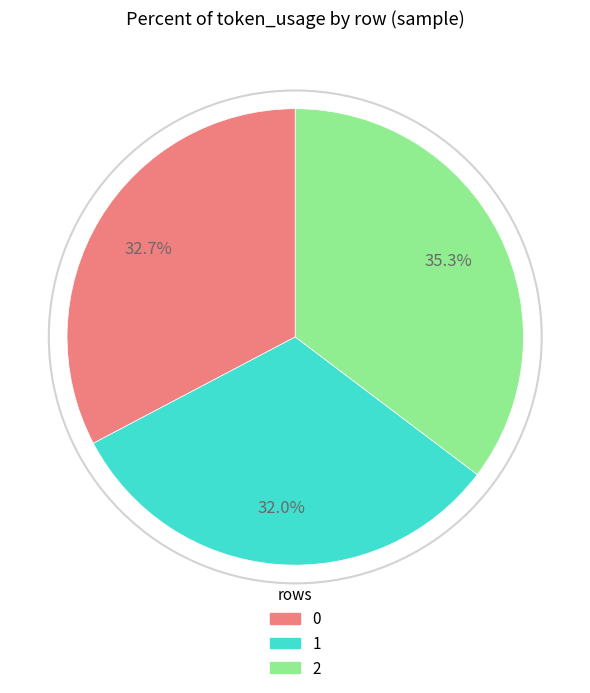

How many slices are in this pie chart?

3